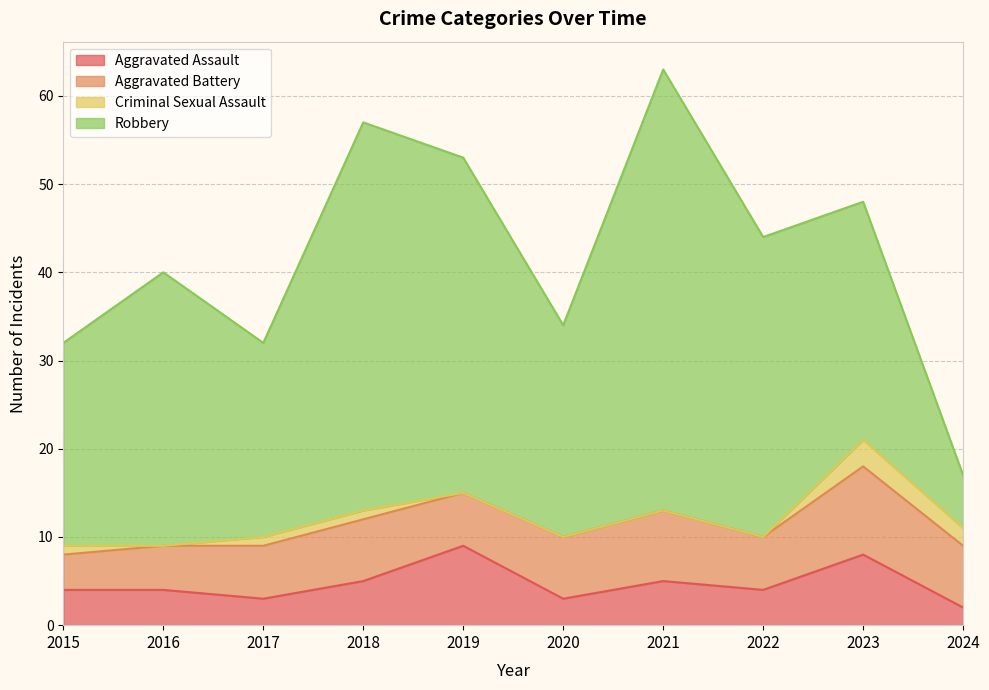

What is the difference between the highest and lowest values at 2017?

21